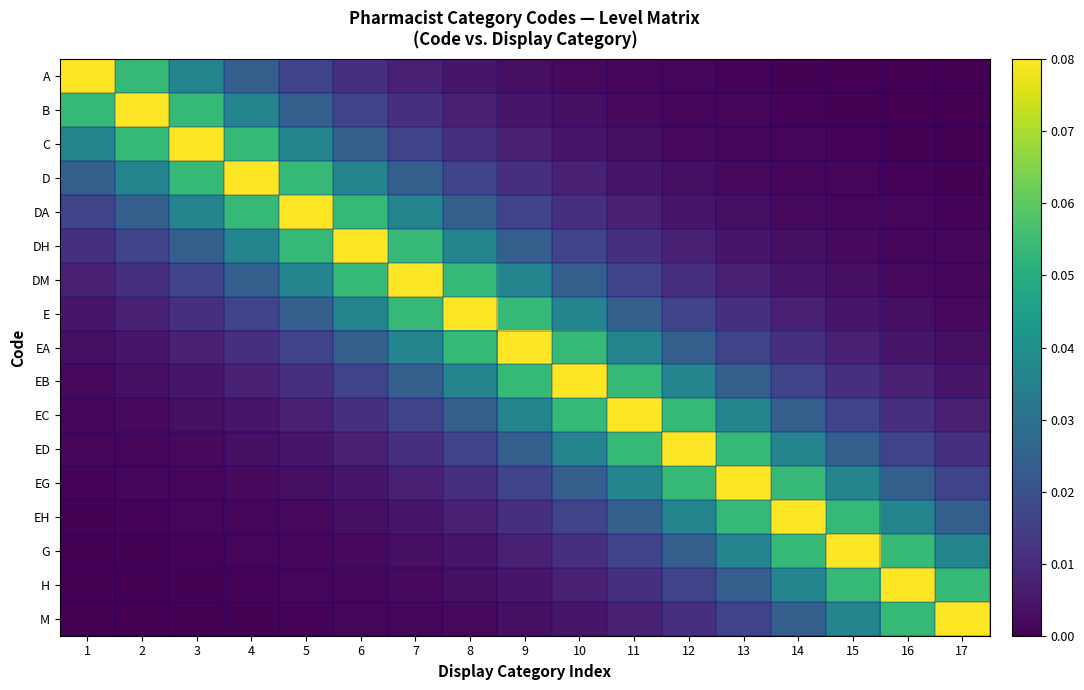

List the series in order of their peak value, highest first.

A, B, C, D, DA, DH, DM, E, EA, EB, EC, ED, EG, EH, G, H, M